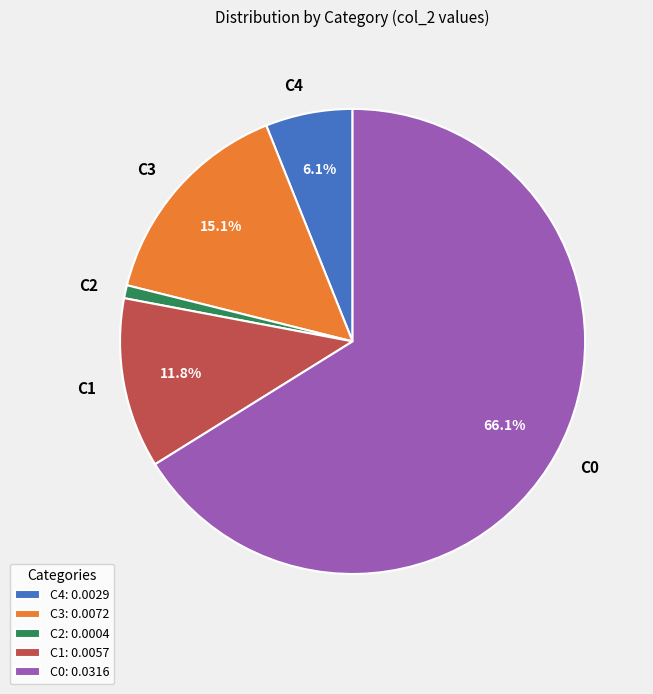

Is there any slice that represents more than half of the pie?

Yes